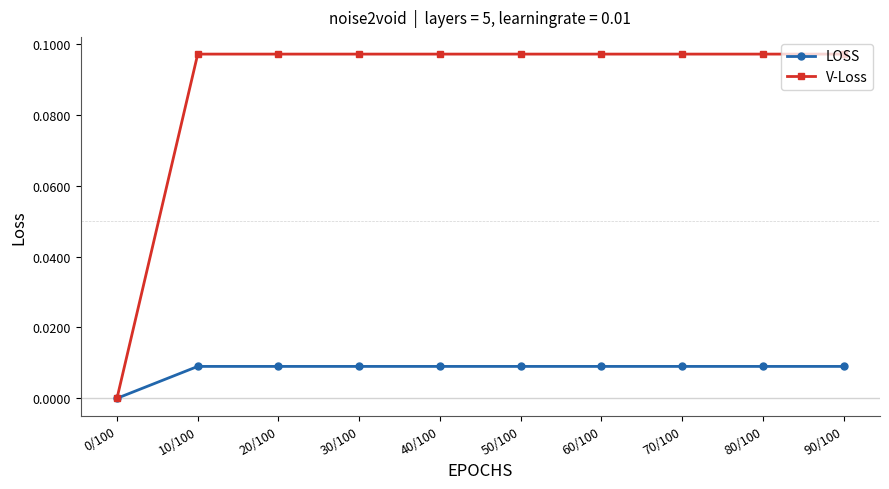

The value of V-Loss at 50/100 is 0.0. True or false?

False